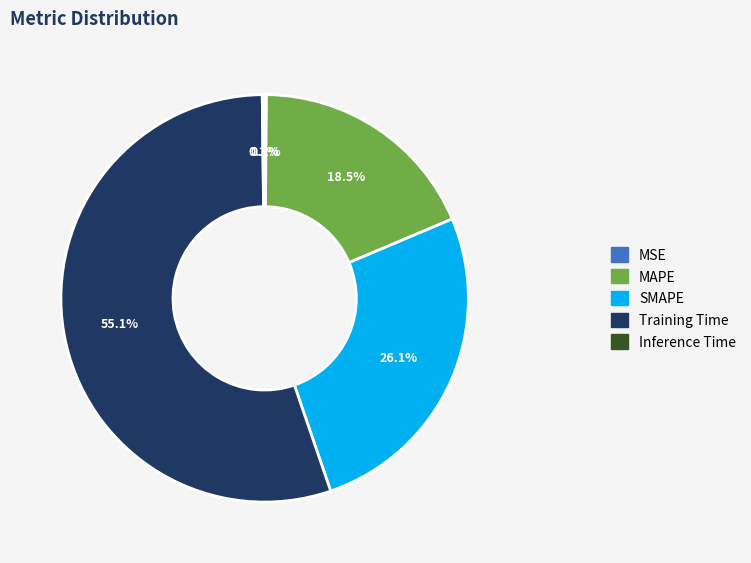

To the nearest percent, what is the difference between the largest and smallest slice percentages?

55%